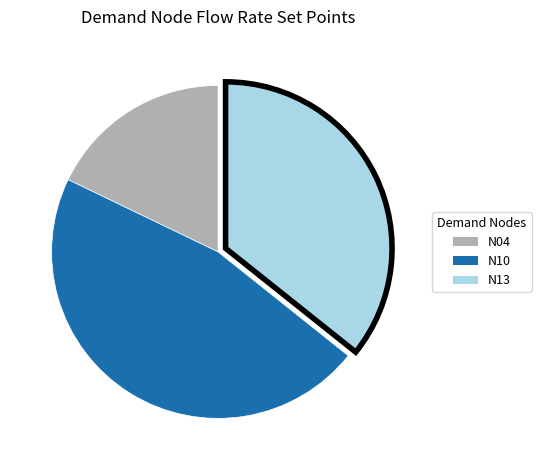

What is the largest slice in the pie chart?

N10